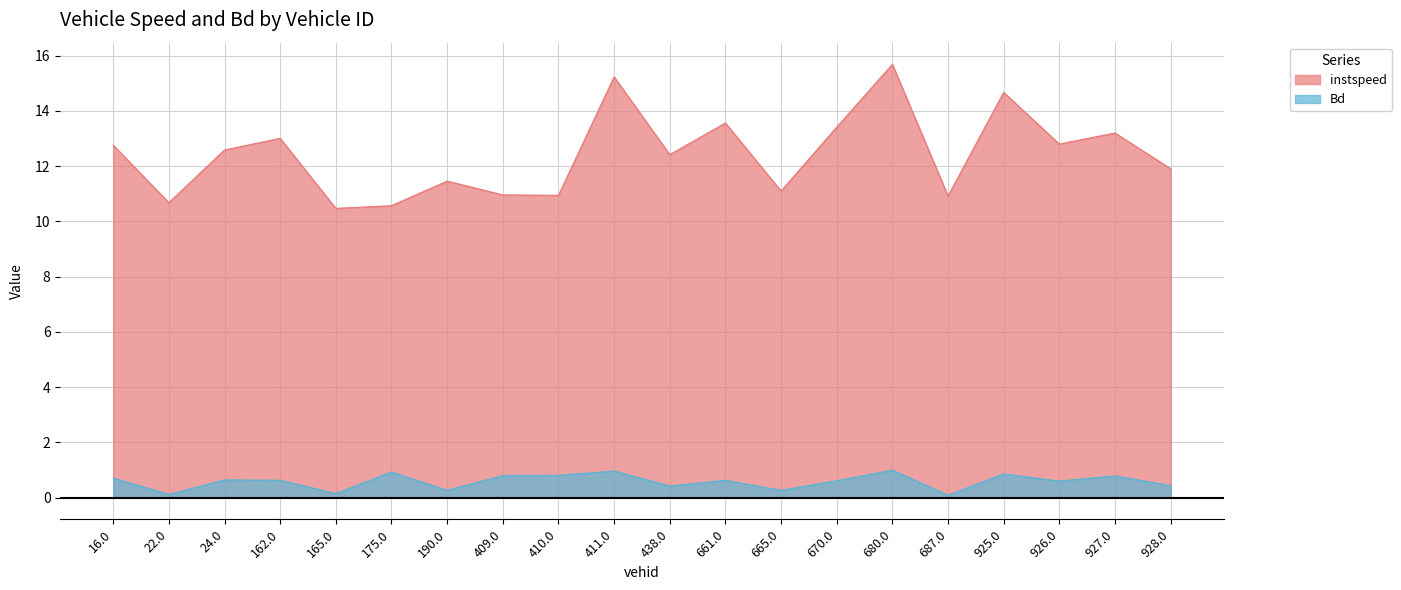

The Bd series shows 0.3 at 665.0. True or false?

True